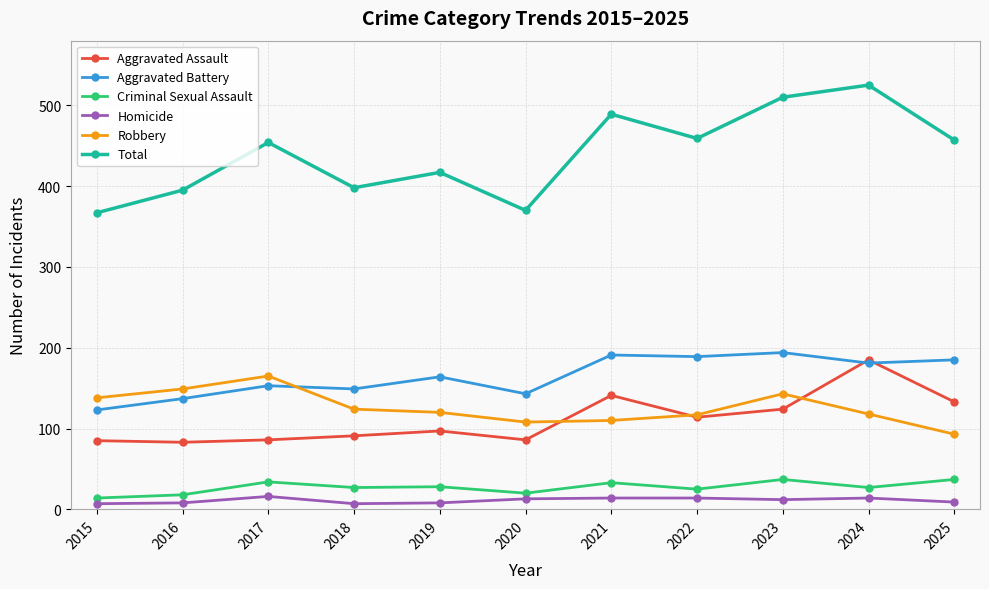

How many distinct data groups are displayed?

6